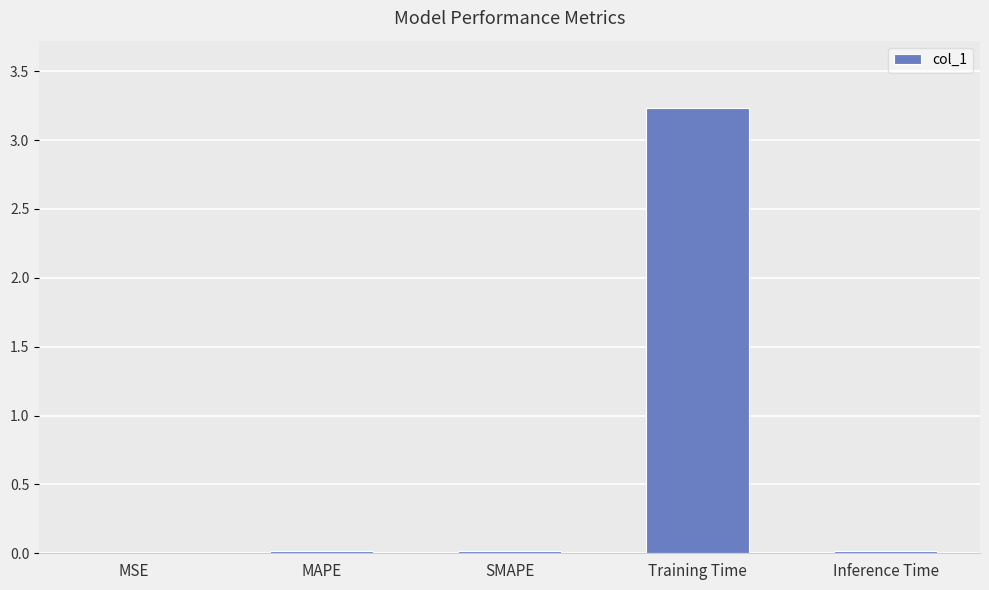

What is the sum of all values?

3.3